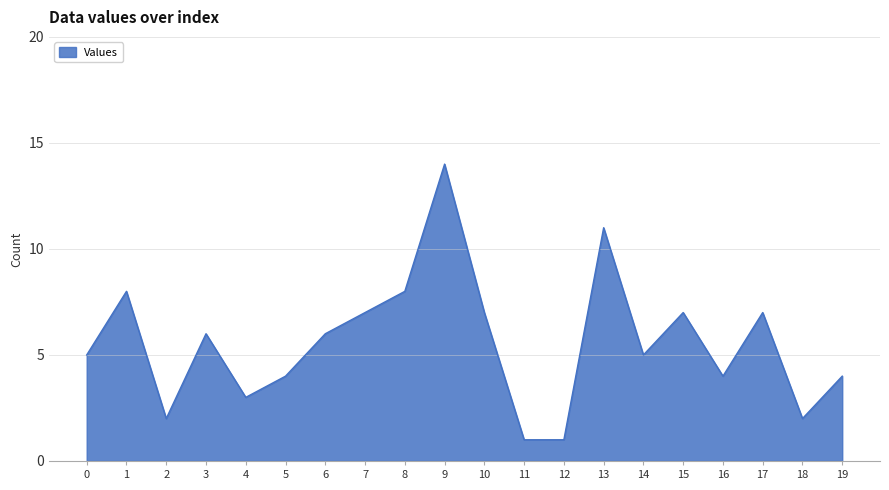

How many interior local peaks (higher than both neighbors) does the data have?

6